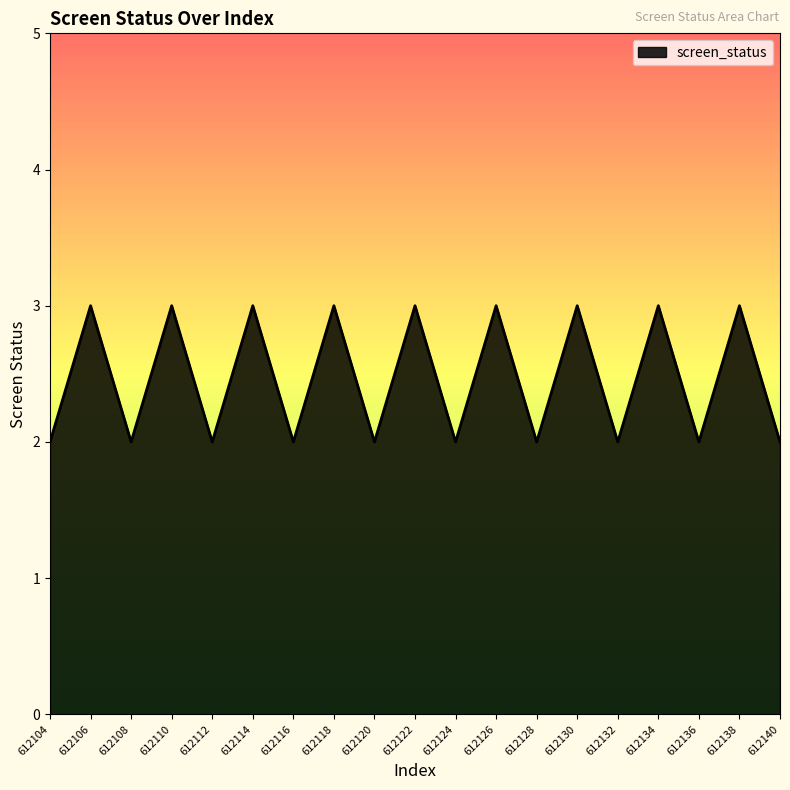

Does the chart have visible grid lines?

No